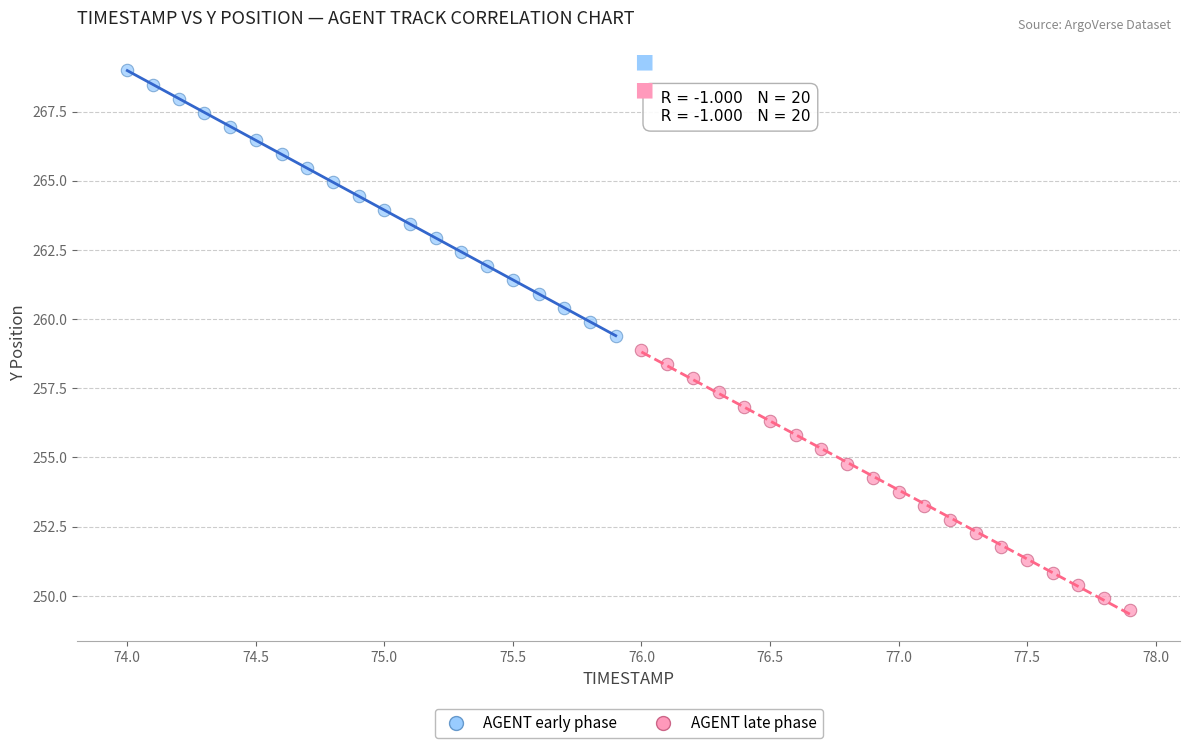

Which series has the widest spread of Y values?

AGENT early phase